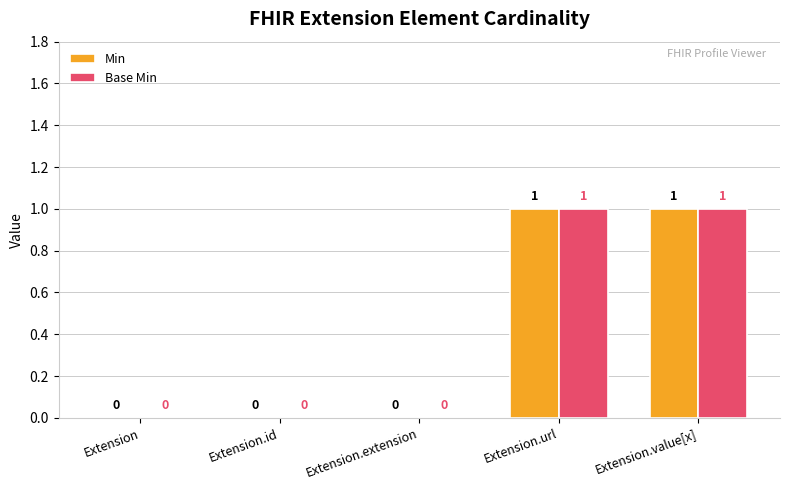

Is it true that Base Min equals 0 at Extension.id?

True